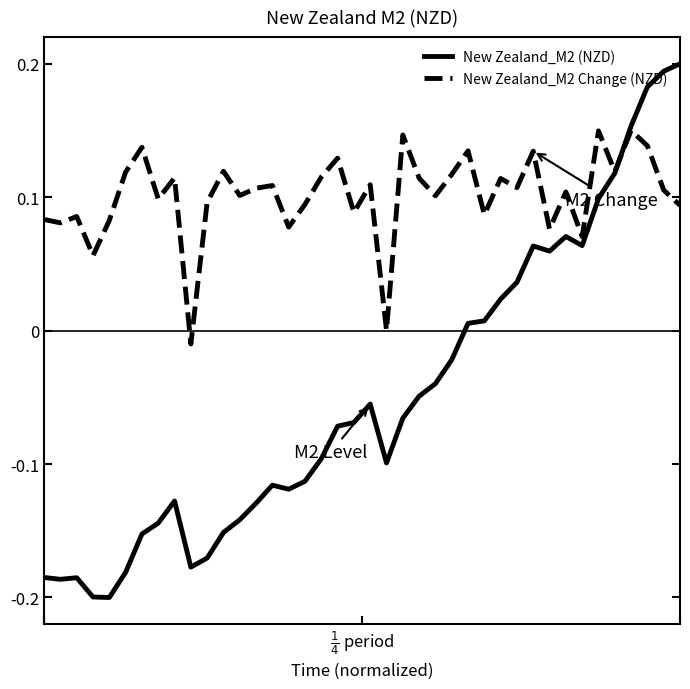

How many lines are shown in the chart?

2